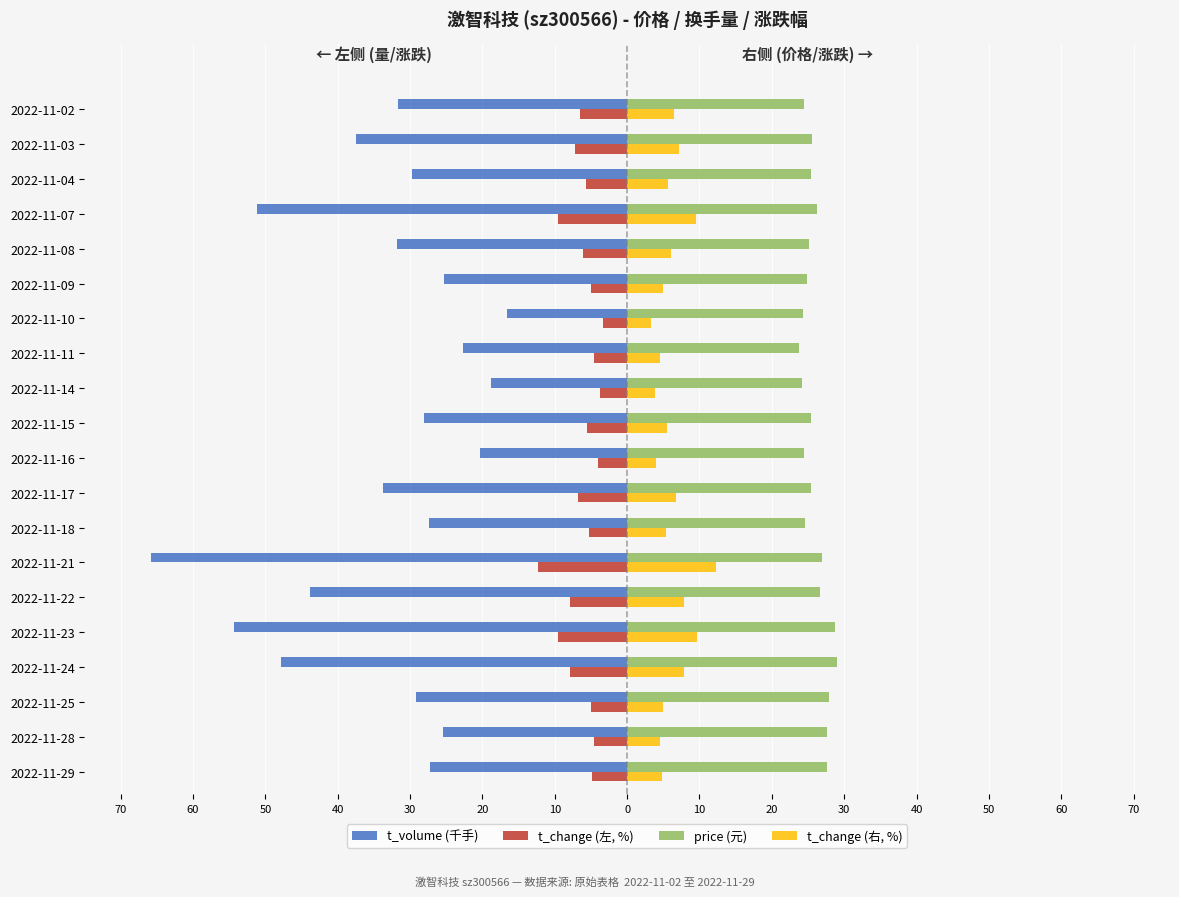

What are all the series names shown in the legend?

t_volume (千手), t_change (左, %), price (元), t_change (右, %)